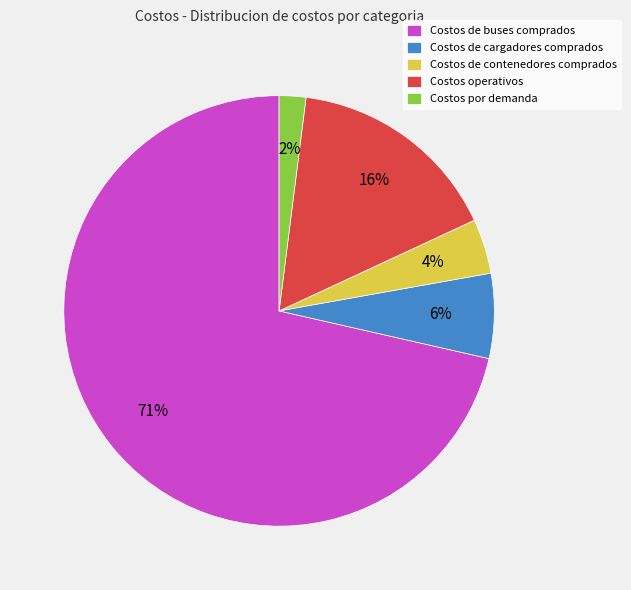

Which has a higher value, Costos por demanda or Costos de cargadores comprados?

Costos de cargadores comprados